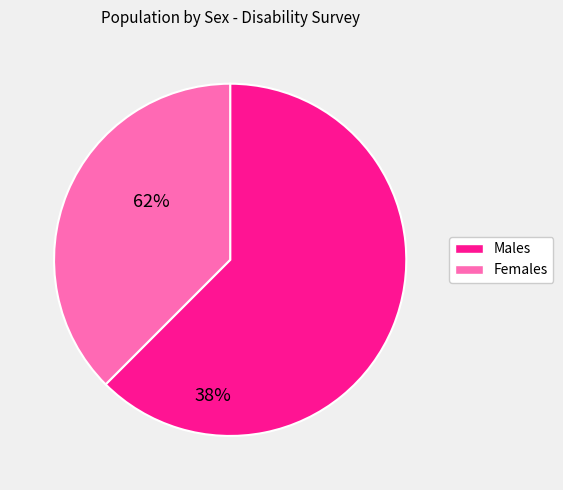

Is there any slice that represents more than half of the pie?

Yes